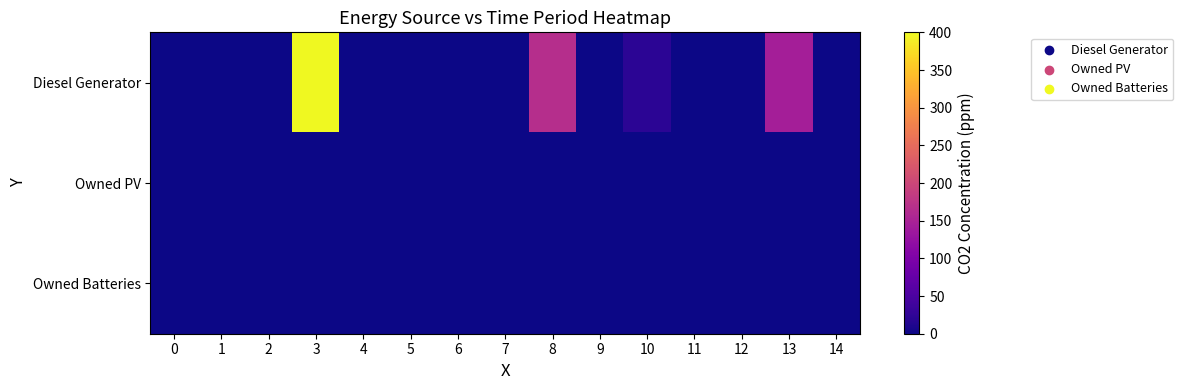

Which series has the largest total across all categories?

row_0